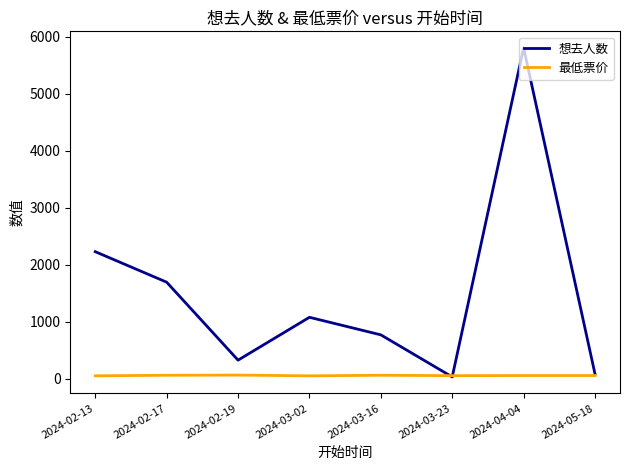

How many lines are shown in the chart?

2